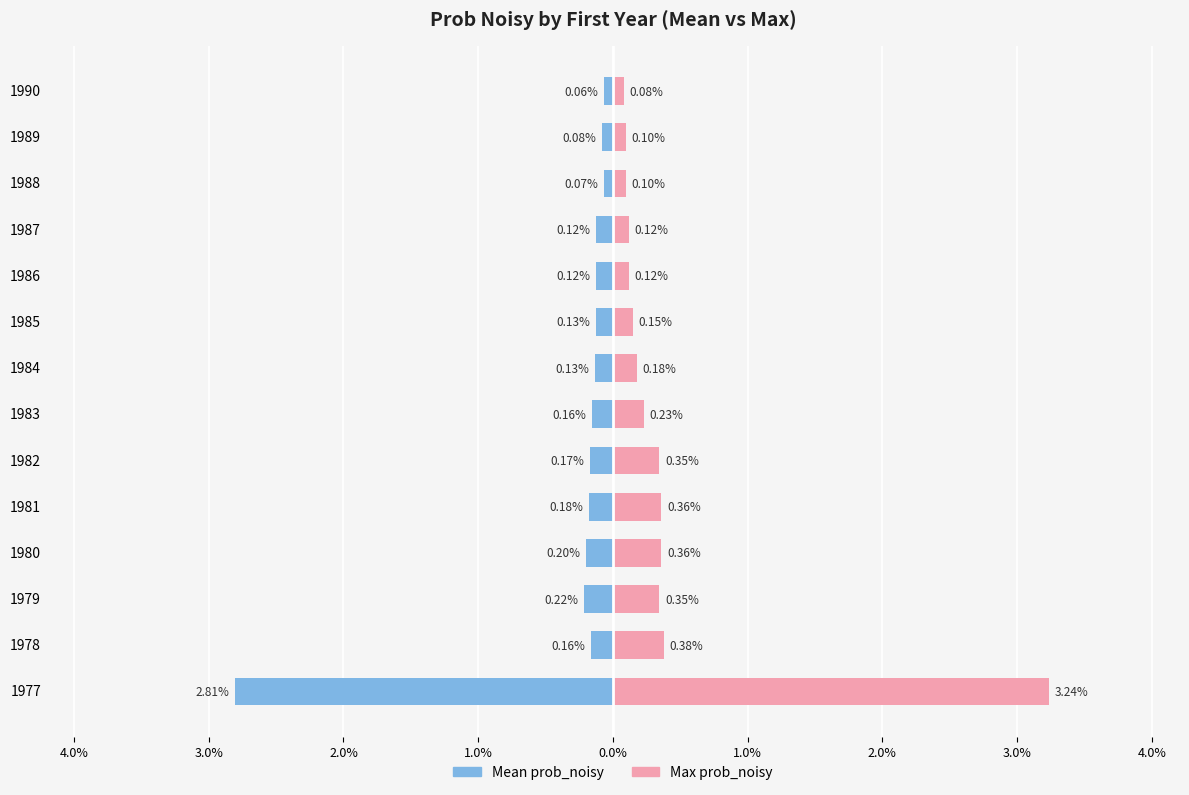

At how many categories does at least one series exceed 0?

14